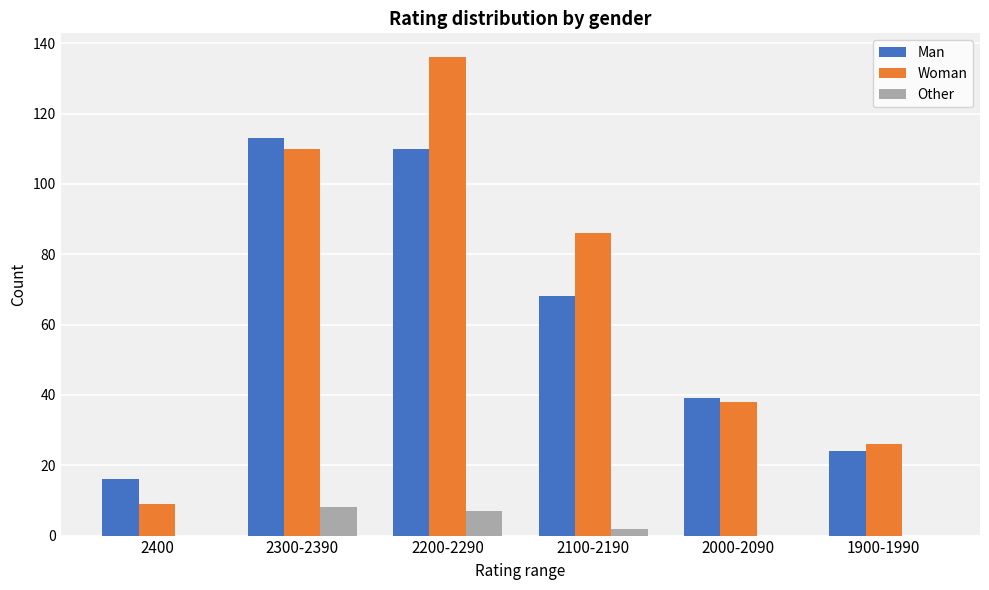

At which category is the sum across all series the highest?

2200-2290